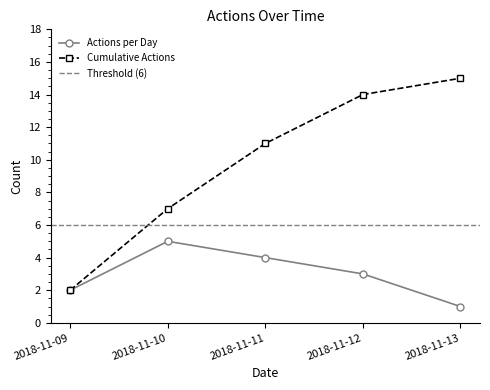

True or false: the data shows 1 at 2018-11-12.

False